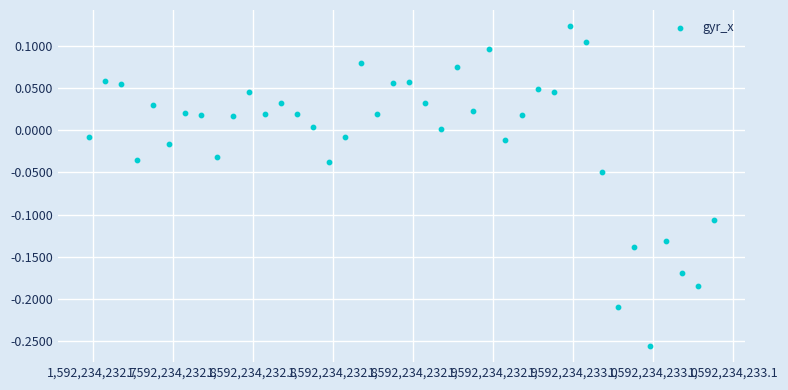

What is the range of X values (max minus min)?

0.4